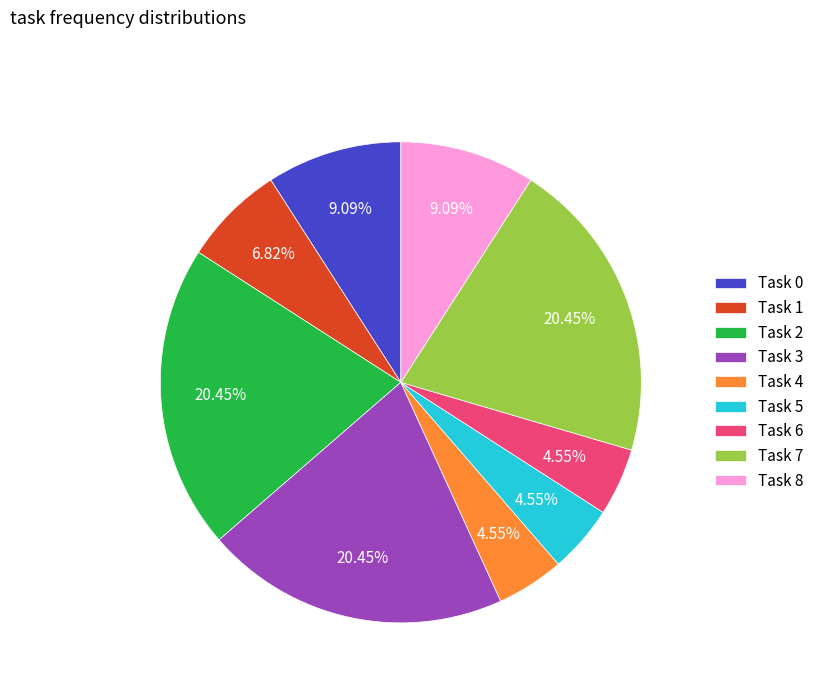

Approximately how many times larger is the value at Task 7 compared to Task 2?

1.0